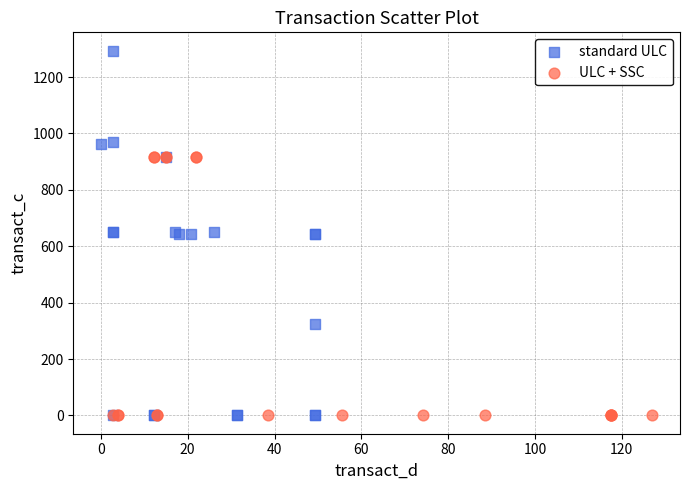

Which series reaches the maximum Y coordinate?

standard ULC